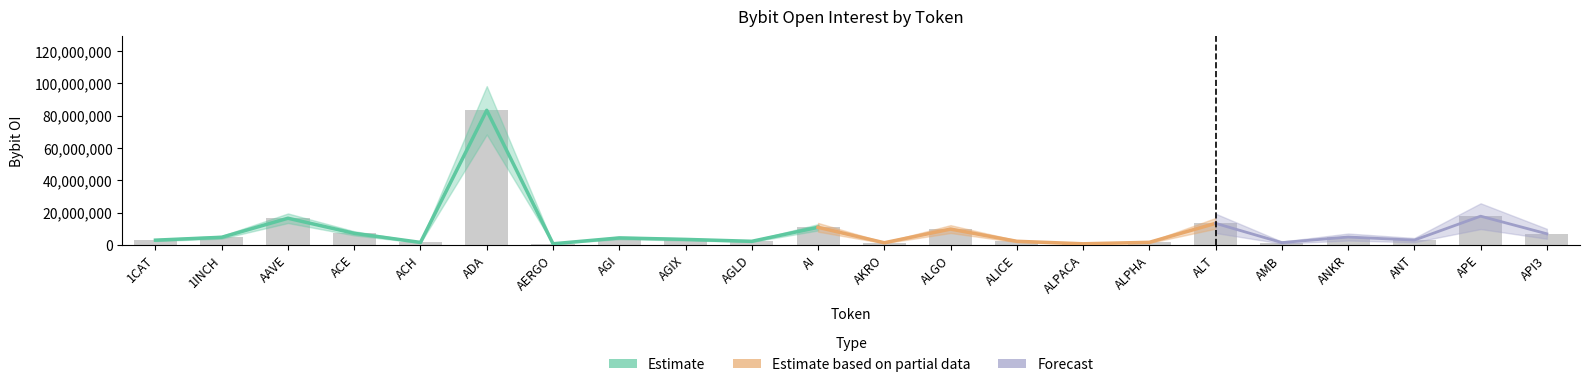

What is the smallest value displayed?

625637